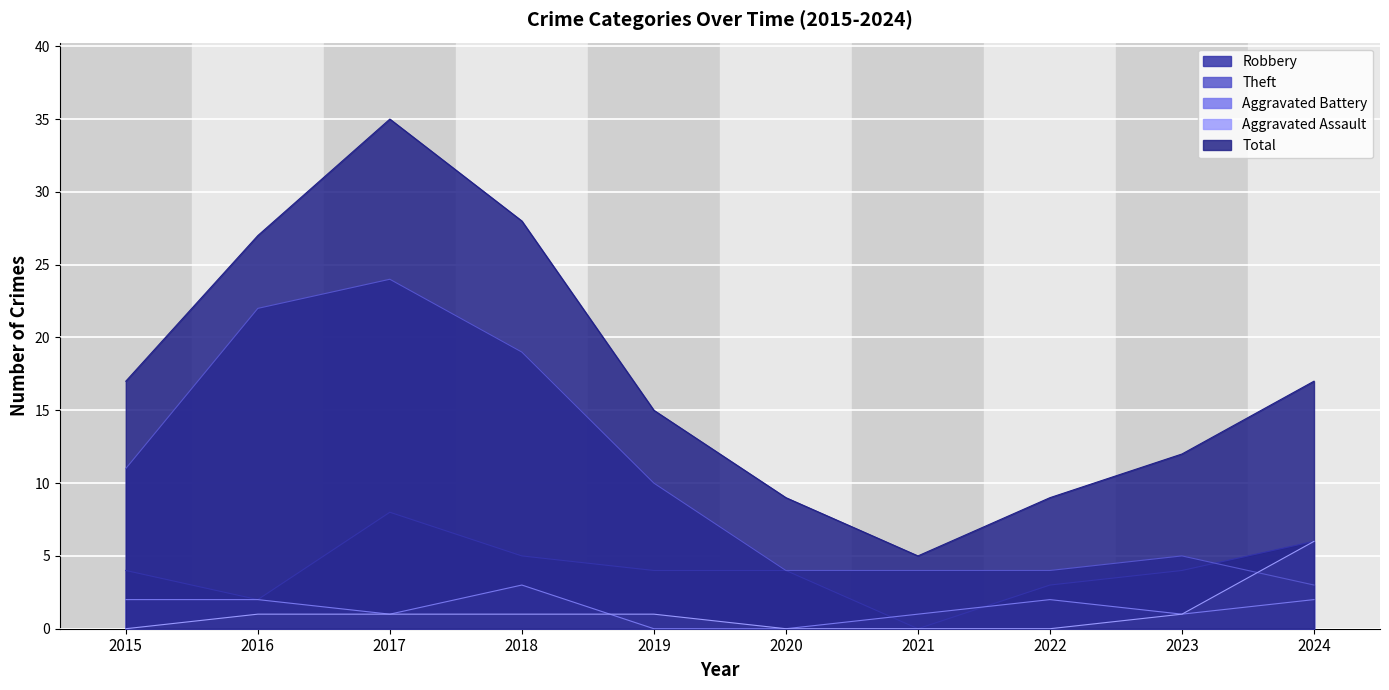

Where does the Robbery series first go above 4?

2017